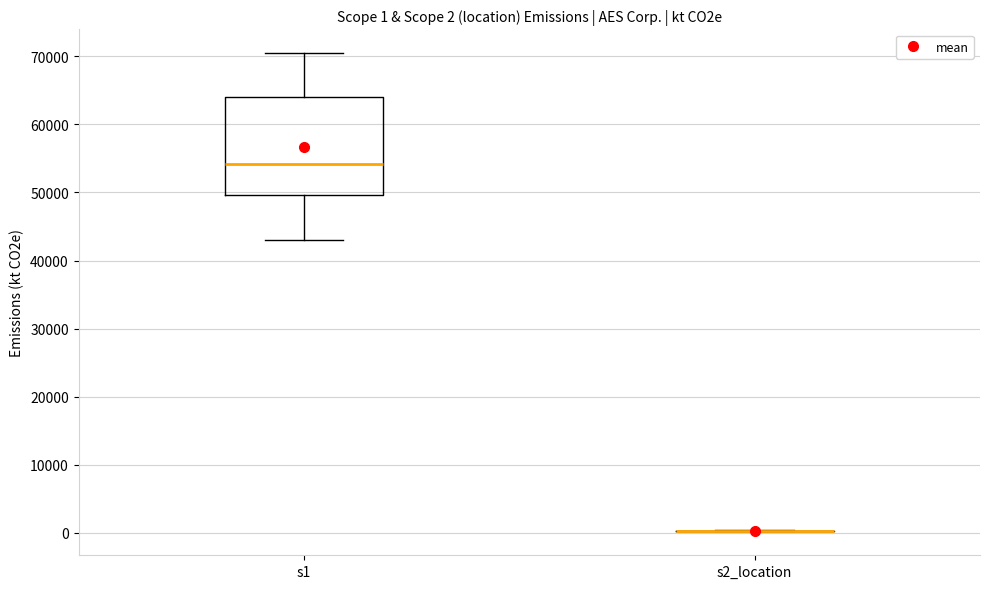

Comparing the boxes themselves (not the whiskers), which one is the tallest?

s1